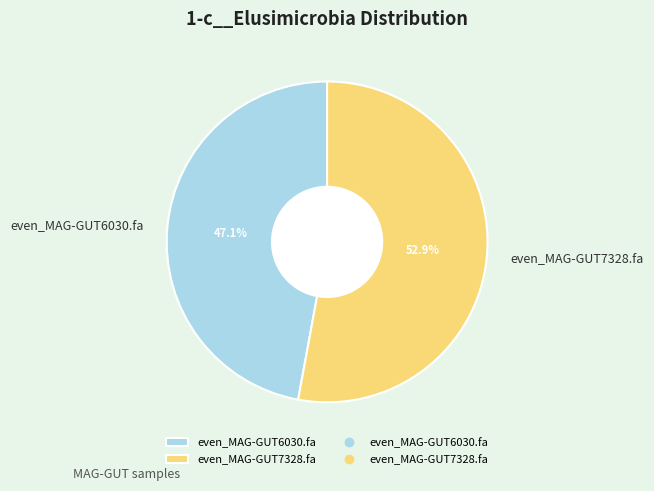

To the nearest percent, what portion does even_MAG-GUT7328.fa represent?

53%